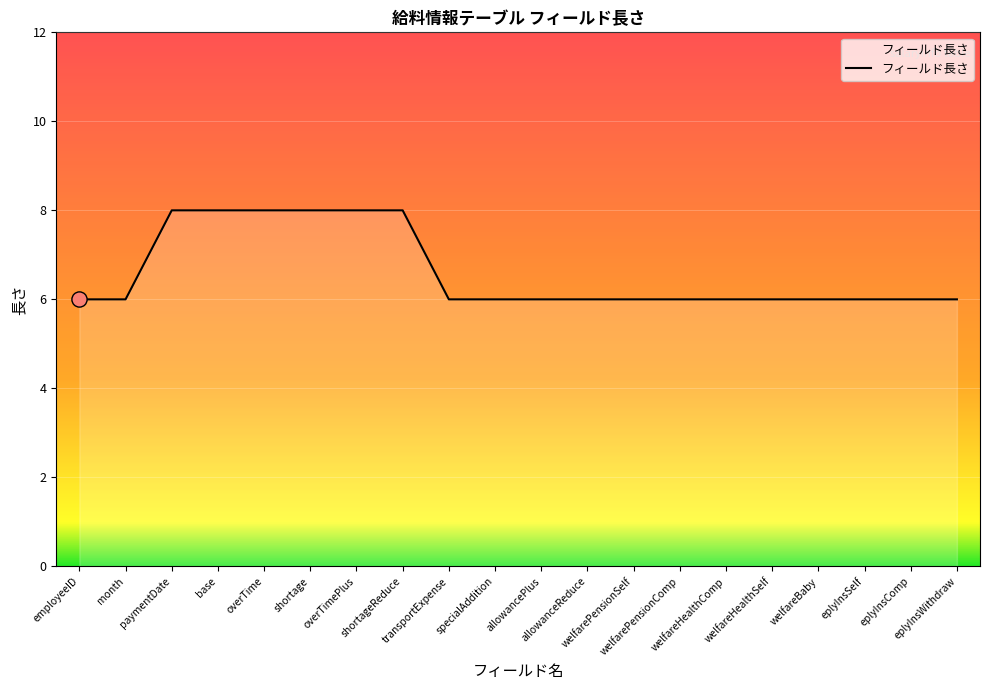

What is the ratio of the value at overTimePlus to the value at welfareBaby?

1.3